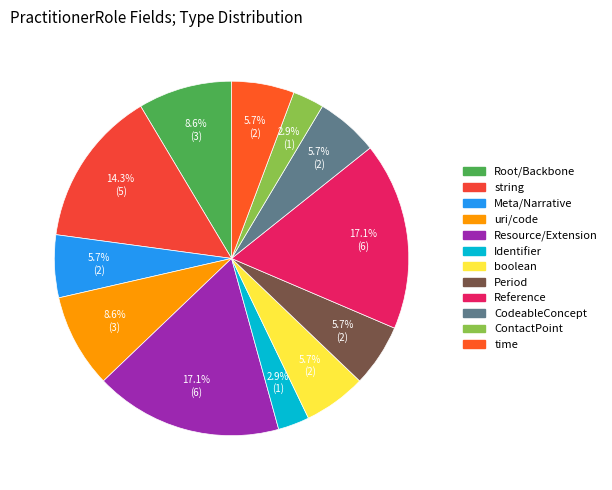

To the nearest percent, what is the average slice percentage?

8%